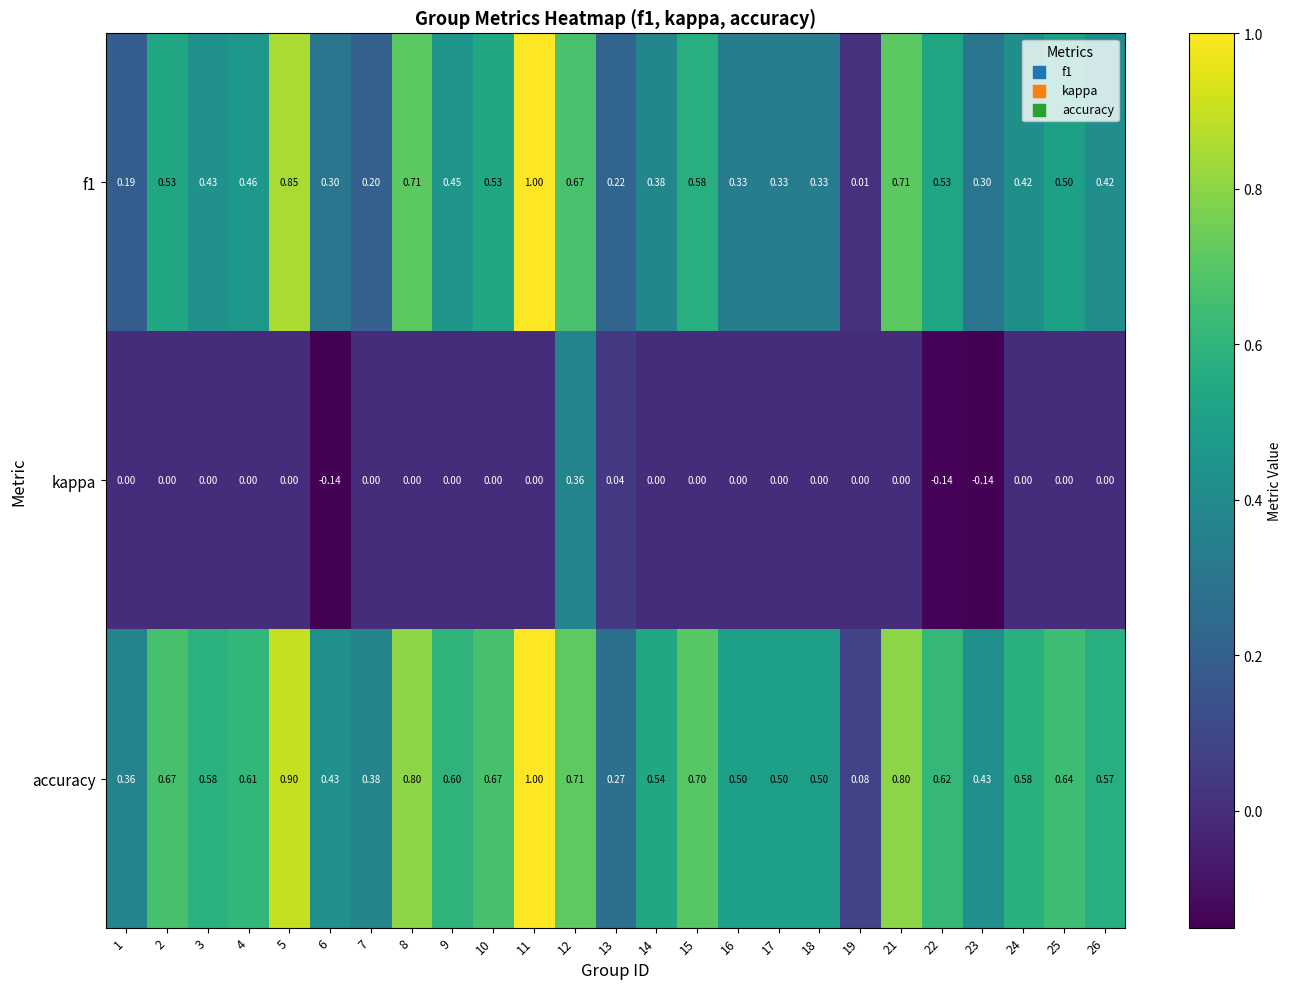

Which series has the largest total across all categories?

accuracy